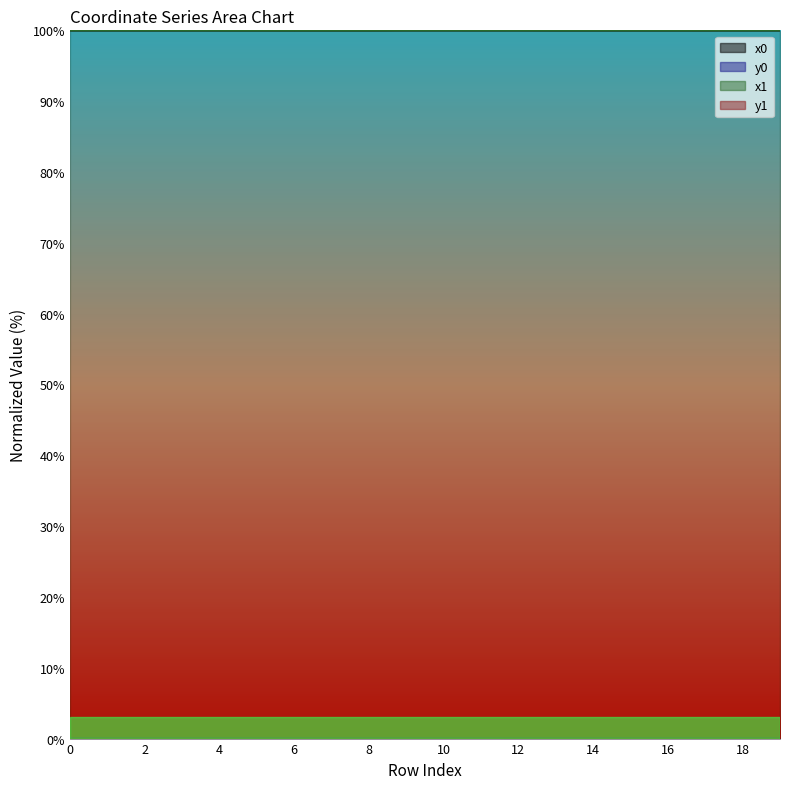

True or false: y1 and x0 intersect in this chart.

False